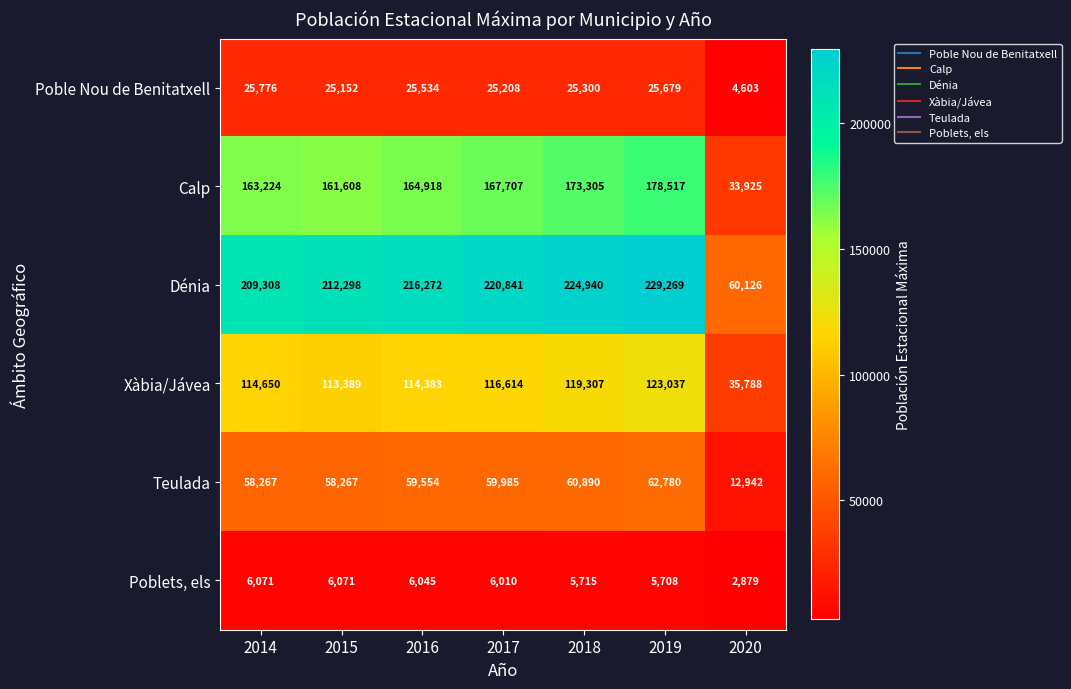

The Poble Nou de Benitatxell series shows 25776 at 2014. True or false?

True